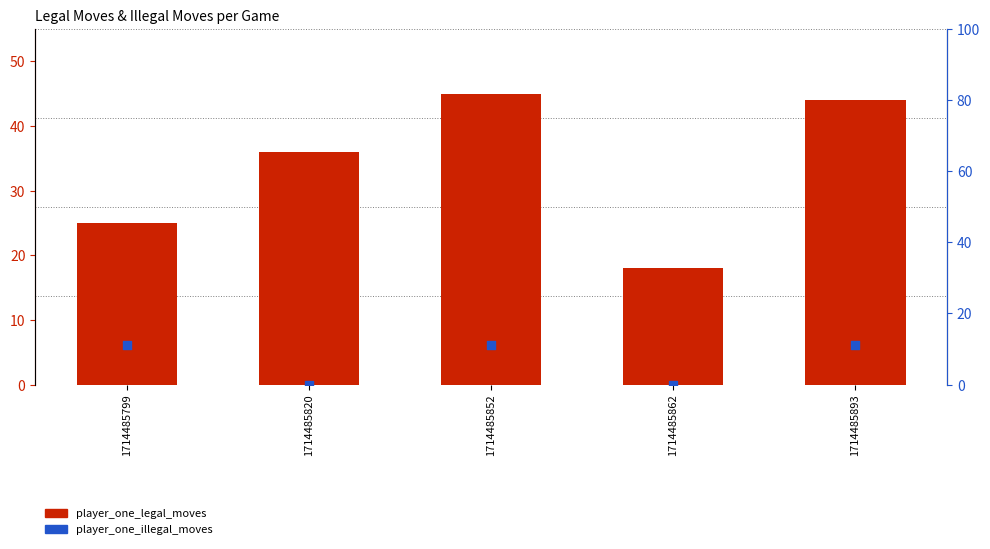

What is the total value across all series at 1714485852?

56.1